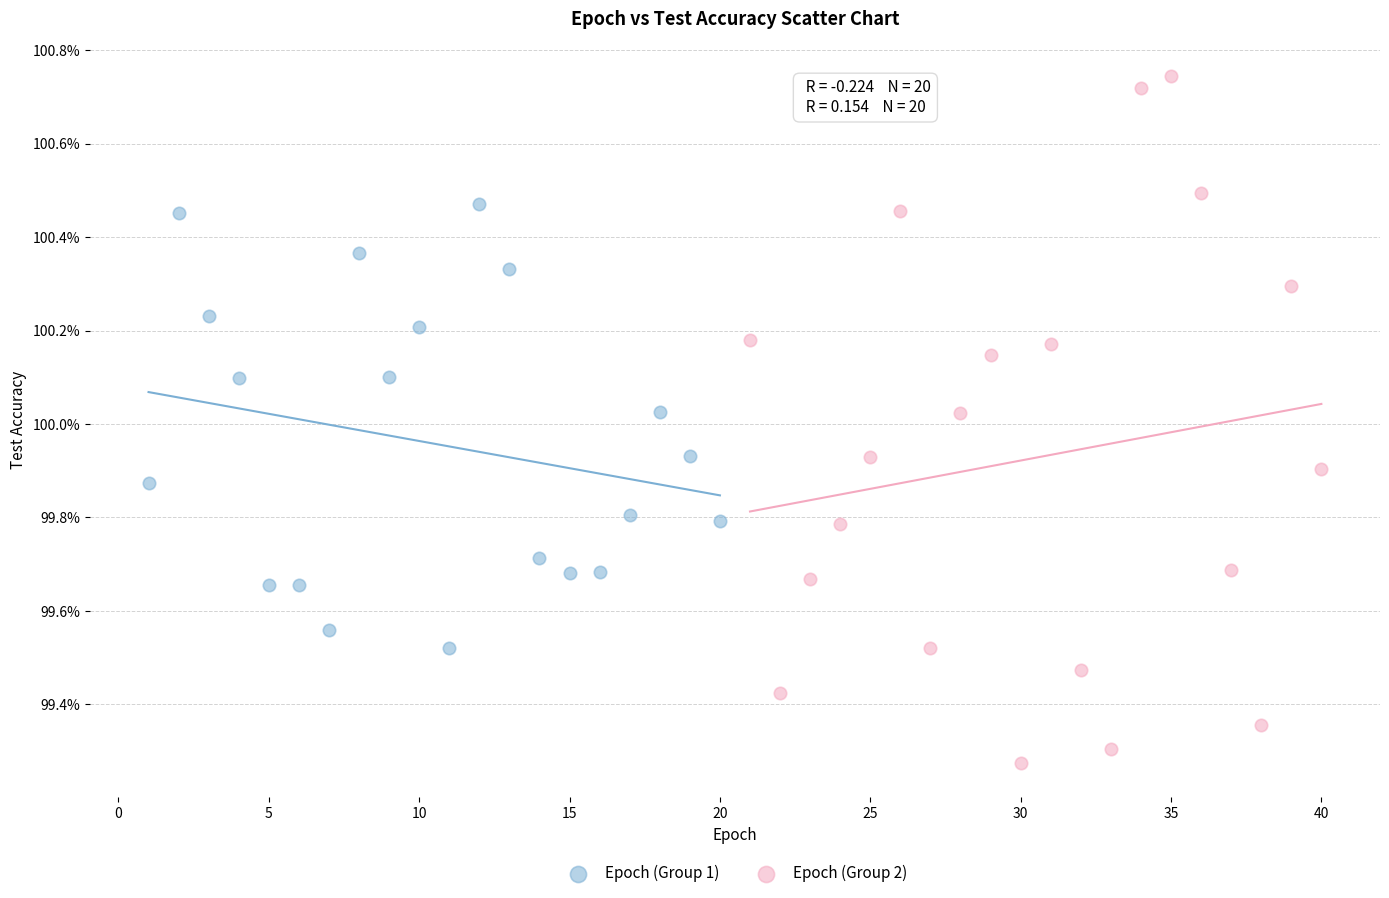

What are all the series names shown in the legend?

Epoch (Group 1), Epoch (Group 2)